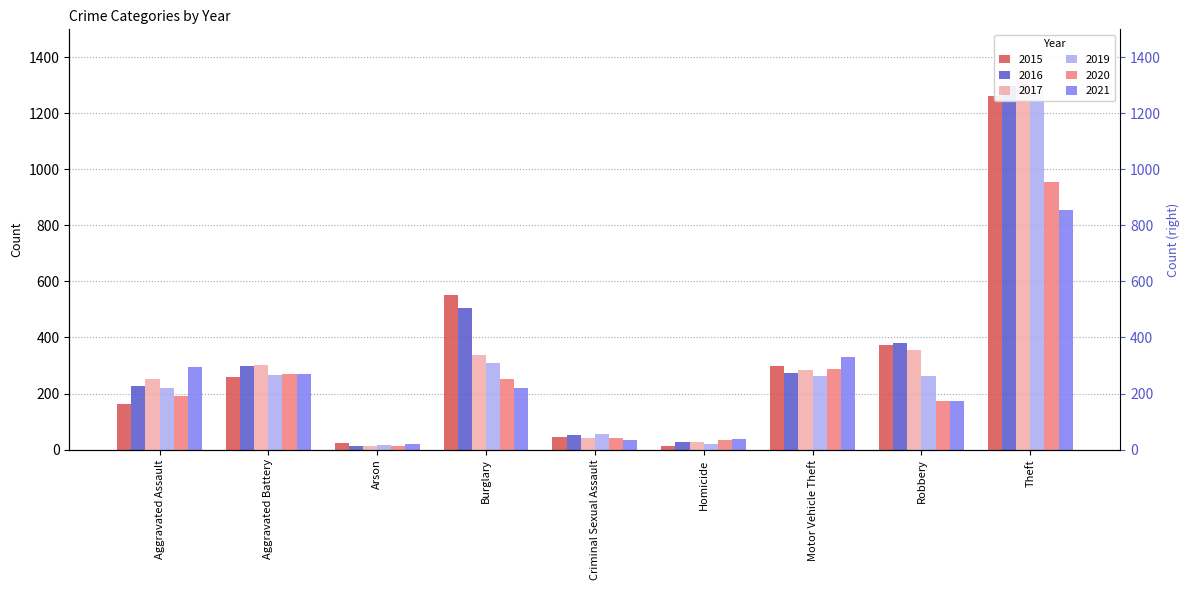

The value of 2021 at Burglary is 220. True or false?

True